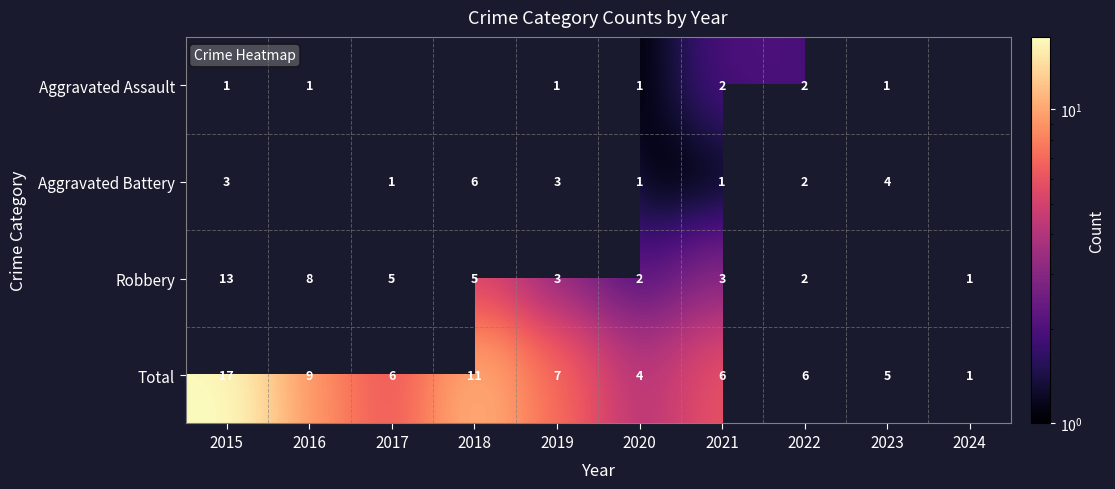

What is the smallest value displayed?

1.0